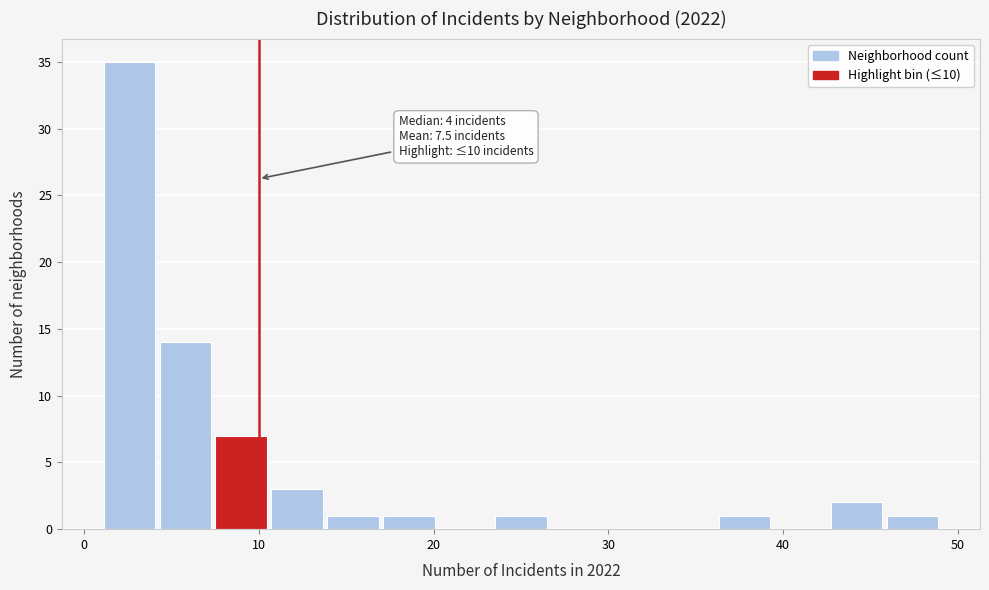

Read against the x-axis, roughly where is the centre of the tallest bar?

3